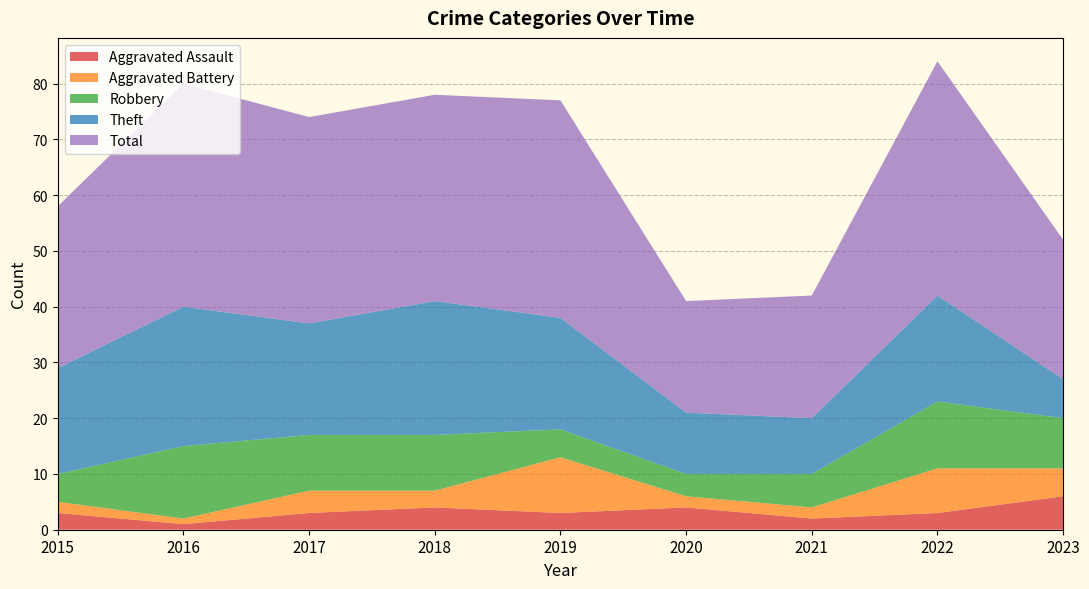

Reading left to right, list all the values displayed in this chart.

Aggravated Assault: 2015=3	2016=1	2017=3	2018=4	2019=3	2020=4	2021=2	2022=3	2023=6
Aggravated Battery: 2015=2	2016=1	2017=4	2018=3	2019=10	2020=2	2021=2	2022=8	2023=5
Robbery: 2015=5	2016=13	2017=10	2018=10	2019=5	2020=4	2021=6	2022=12	2023=9
Theft: 2015=19	2016=25	2017=20	2018=24	2019=20	2020=11	2021=10	2022=19	2023=7
Total: 2015=29	2016=40	2017=37	2018=37	2019=39	2020=20	2021=22	2022=42	2023=25